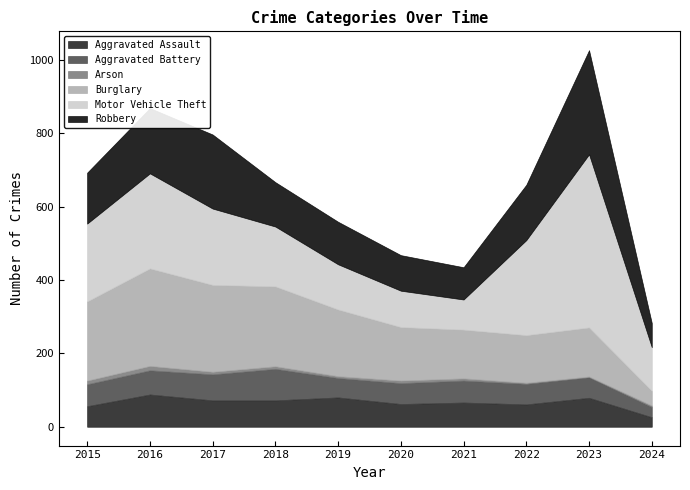

How many data points in Aggravated Assault are less than 72?

5